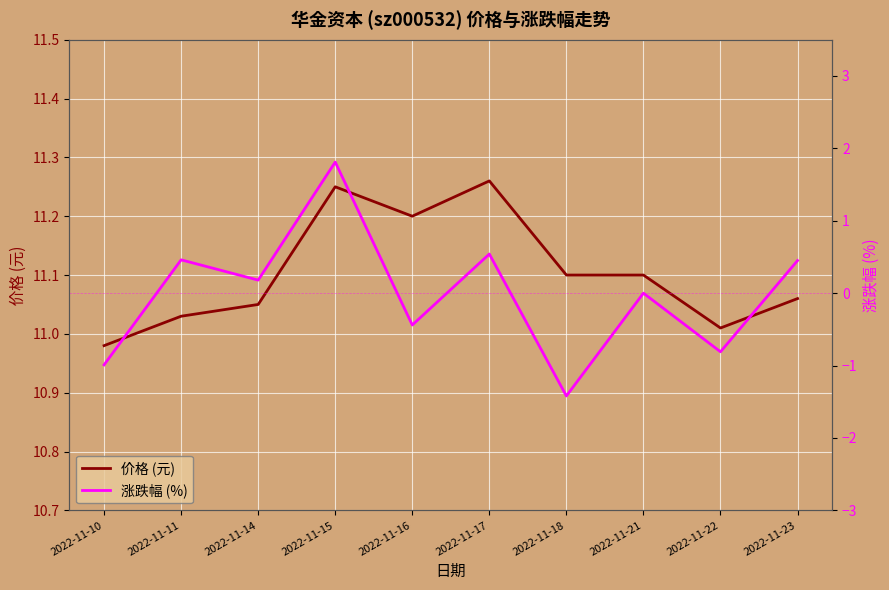

Is this an area chart (filled region under the line)?

No